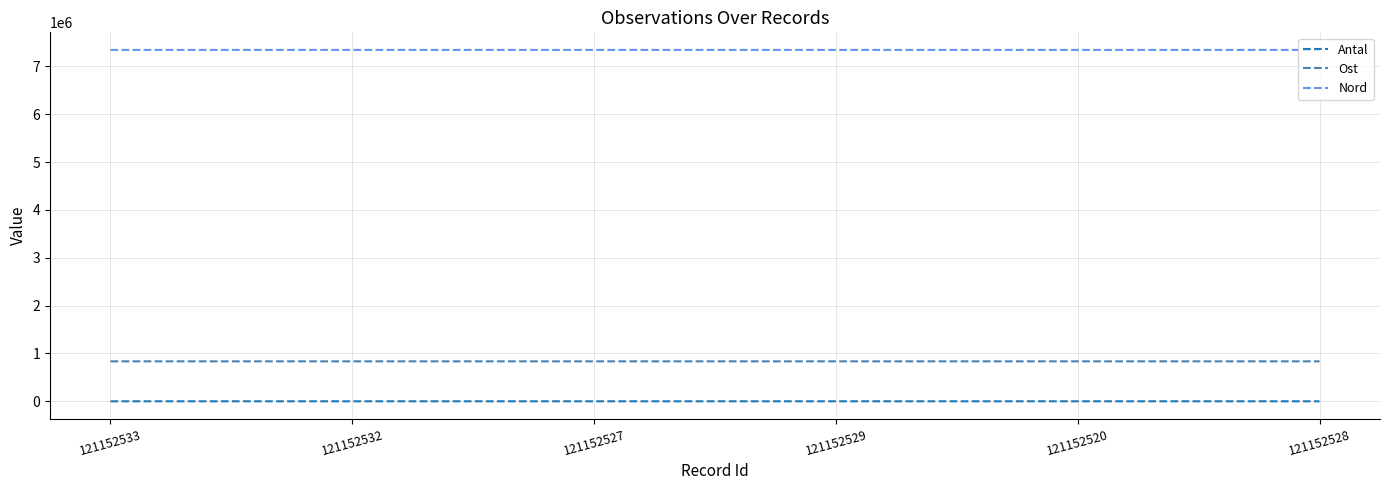

Which series has the largest total across all categories?

Nord